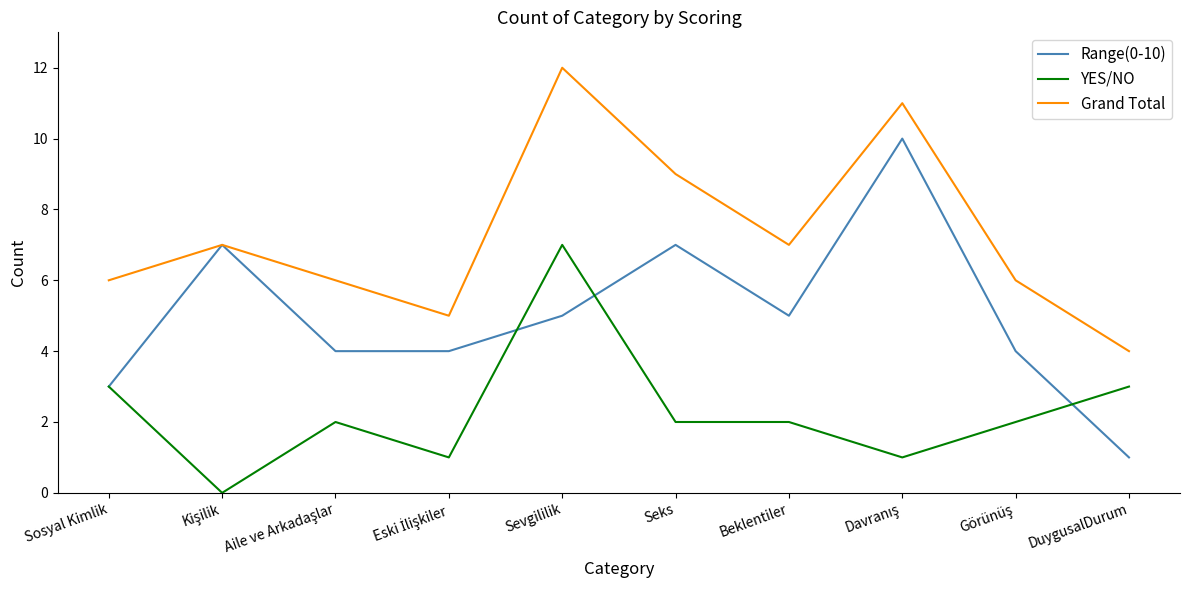

What position from the left is Sosyal Kimlik?

1